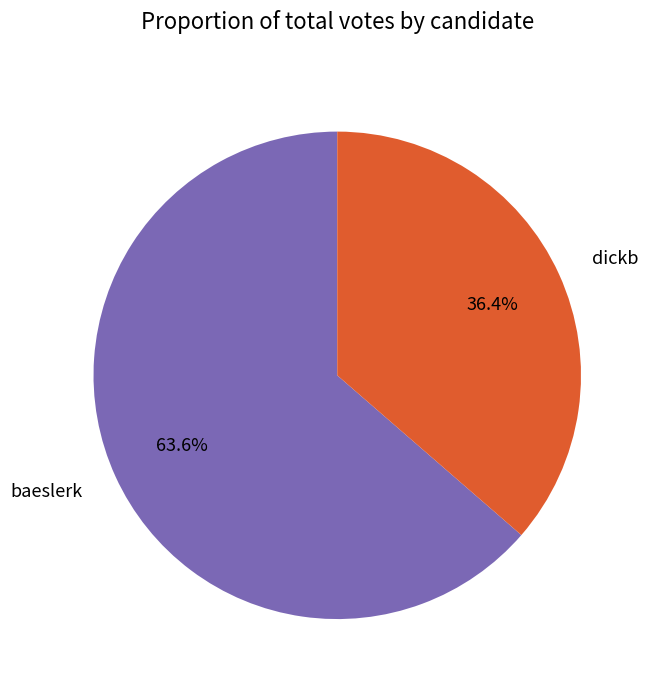

How many segments does this pie chart have?

2